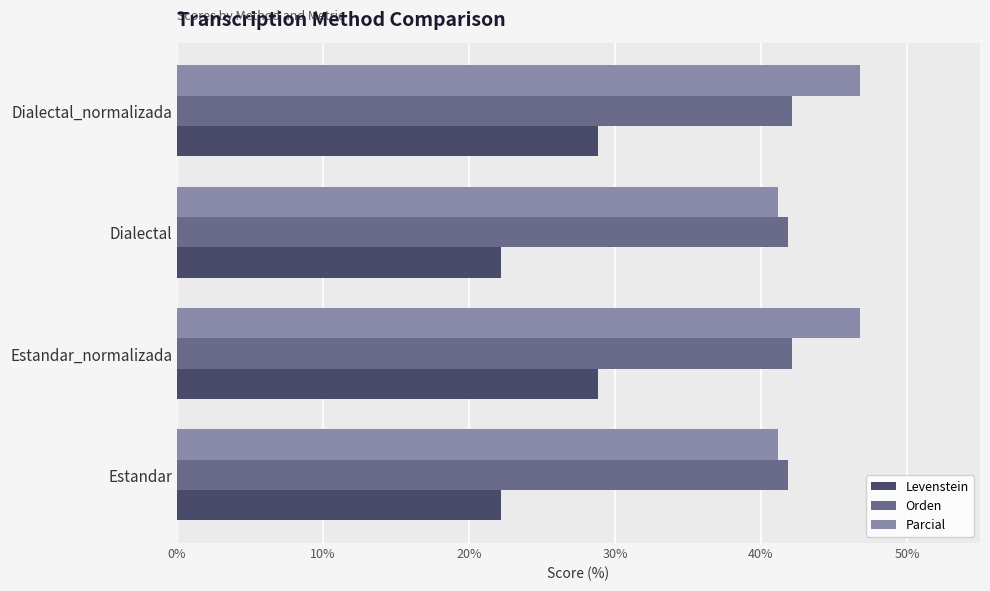

The Levenstein series shows 28.9 at Estandar_normalizada. True or false?

True